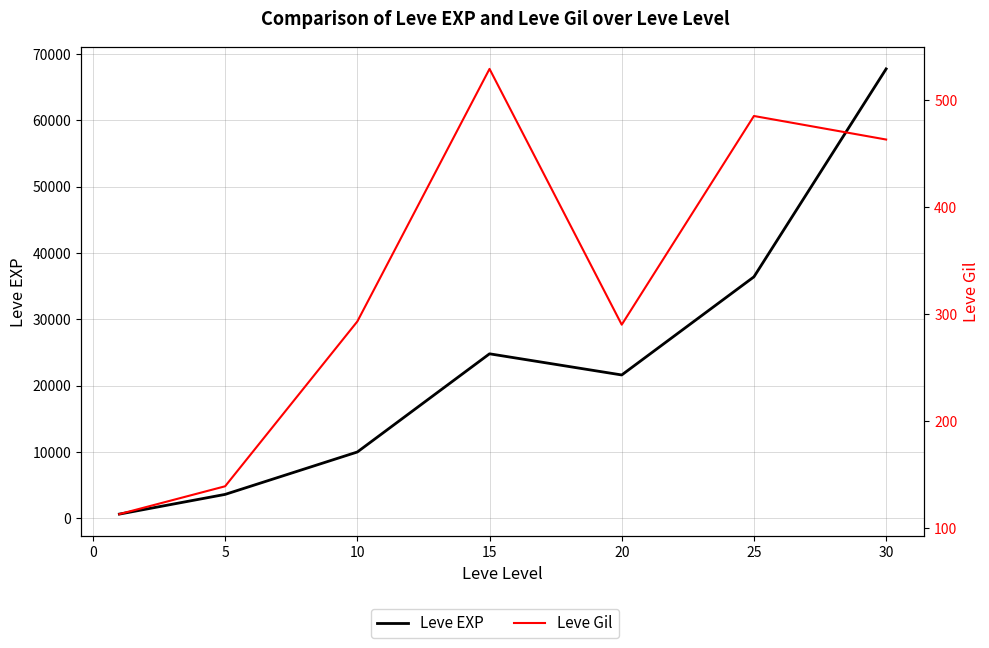

Rank the series at 15 from lowest to highest value.

Leve Gil, Leve EXP